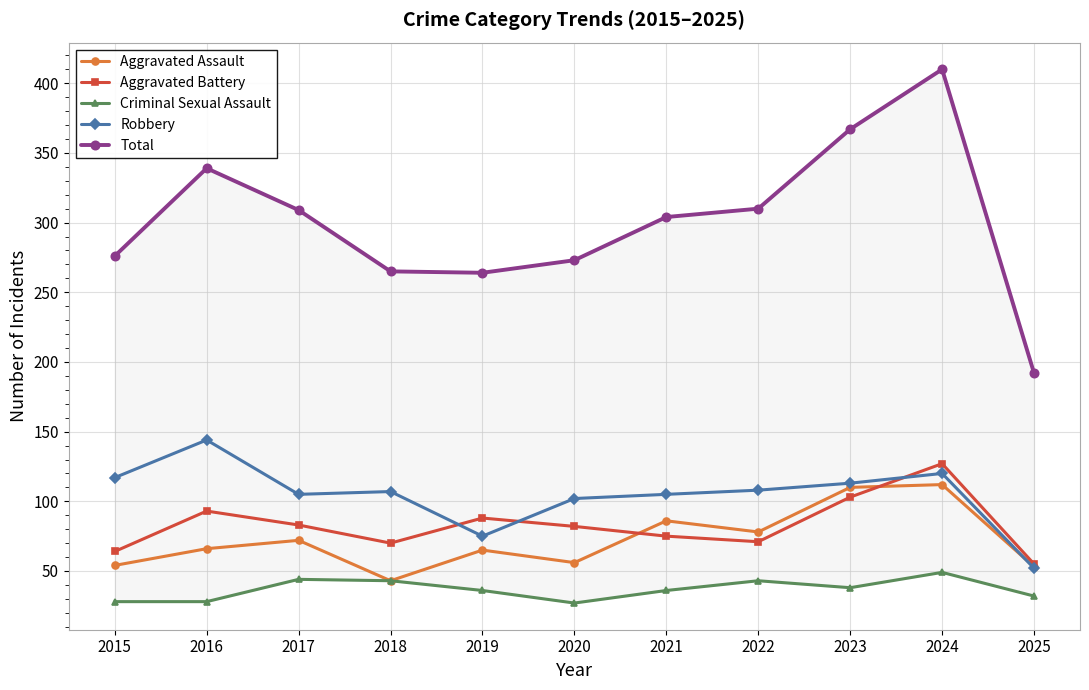

Reading right to left, what are all the values shown in this chart?

Aggravated Assault: 2025=53	2024=112	2023=110	2022=78	2021=86	2020=56	2019=65	2018=43	2017=72	2016=66	2015=54
Aggravated Battery: 2025=55	2024=127	2023=103	2022=71	2021=75	2020=82	2019=88	2018=70	2017=83	2016=93	2015=64
Criminal Sexual Assault: 2025=32	2024=49	2023=38	2022=43	2021=36	2020=27	2019=36	2018=43	2017=44	2016=28	2015=28
Robbery: 2025=52	2024=120	2023=113	2022=108	2021=105	2020=102	2019=75	2018=107	2017=105	2016=144	2015=117
Total: 2025=192	2024=410	2023=367	2022=310	2021=304	2020=273	2019=264	2018=265	2017=309	2016=339	2015=276